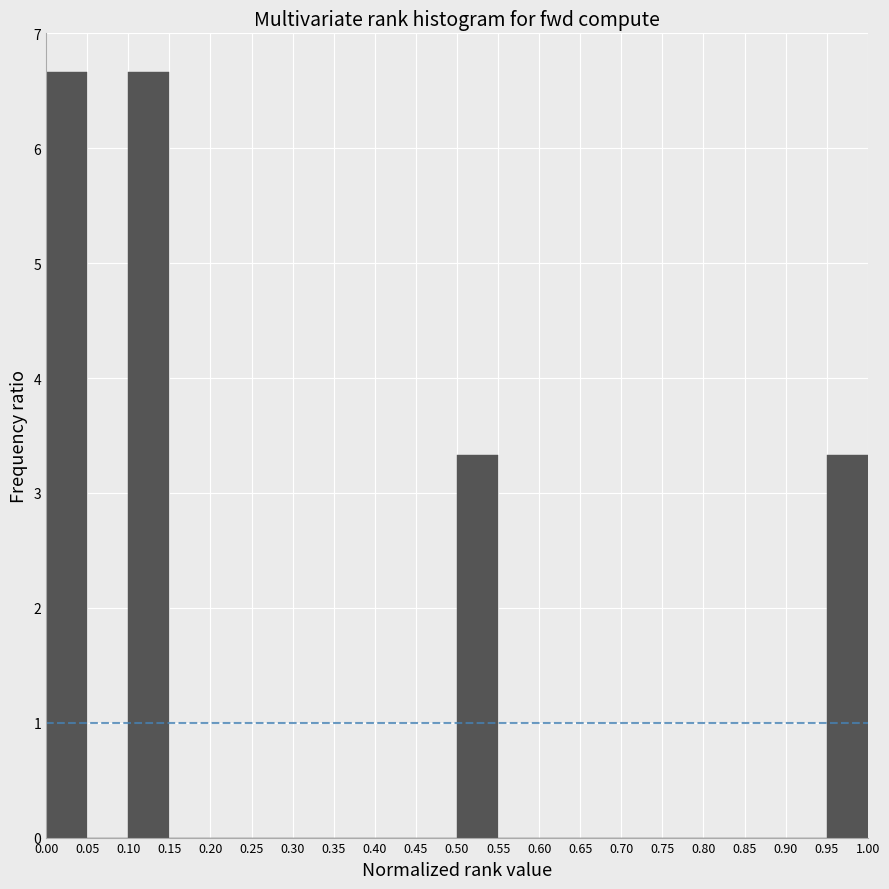

What is the height of the bar covering 0.50 to 0.55 on the x-axis? The values are not printed on the chart, so give them approximately, as read against the axis.

3.3